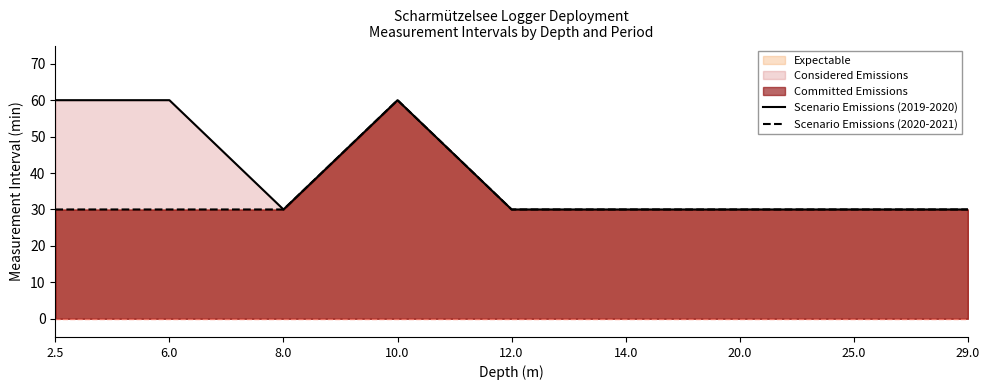

What is the difference between the maximum and minimum values in the Scenario Emissions (2020-2021) series?

30